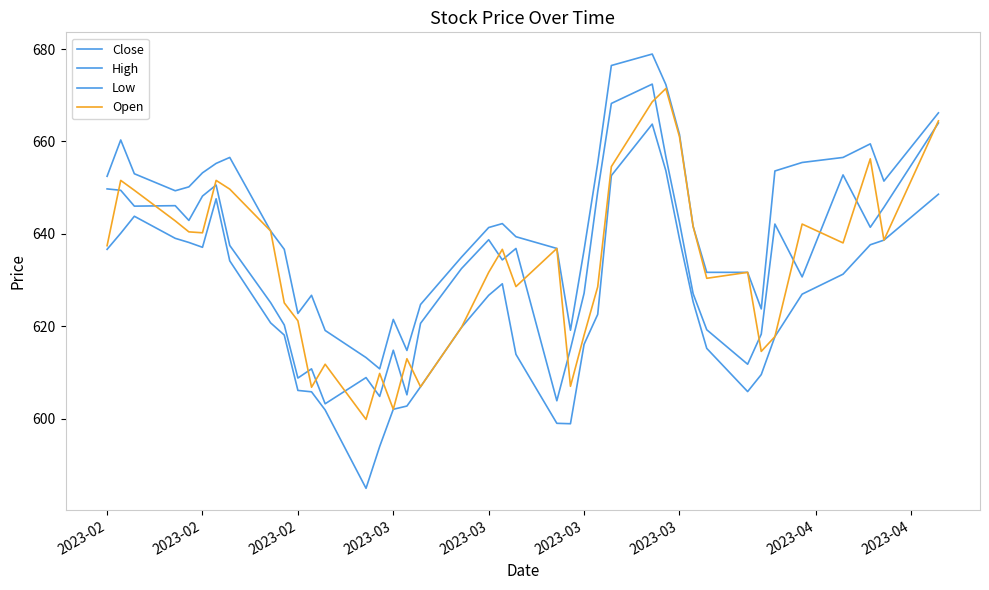

How many lines are shown in the chart?

4